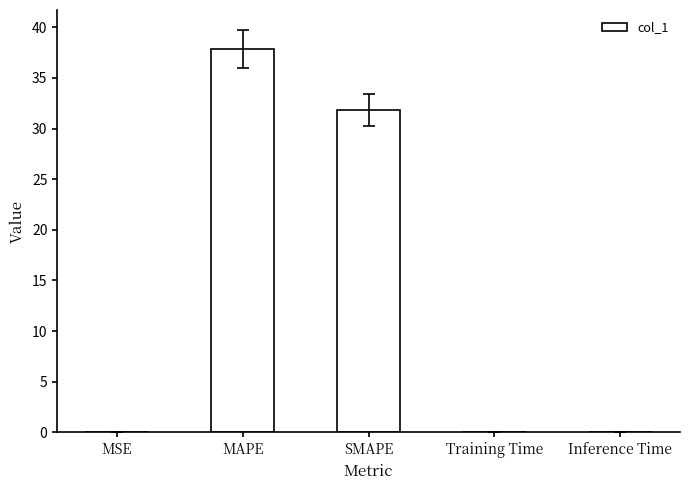

What is the sum of all values?

69.7